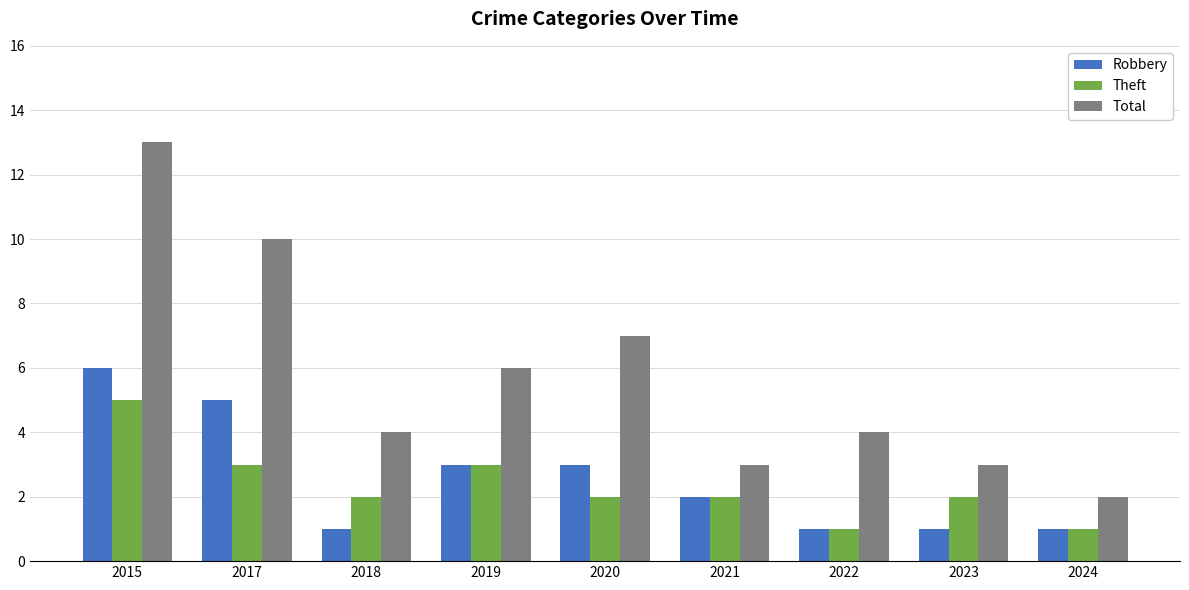

Reading left to right, transcribe all the data shown in this chart.

Robbery: 2015=6	2017=5	2018=1	2019=3	2020=3	2021=2	2022=1	2023=1	2024=1
Theft: 2015=5	2017=3	2018=2	2019=3	2020=2	2021=2	2022=1	2023=2	2024=1
Total: 2015=13	2017=10	2018=4	2019=6	2020=7	2021=3	2022=4	2023=3	2024=2